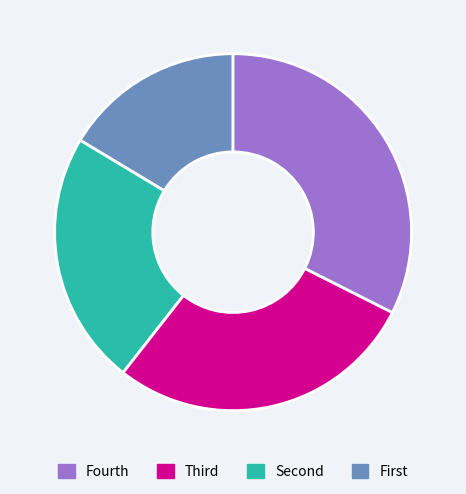

Is there a majority slice in this chart?

No